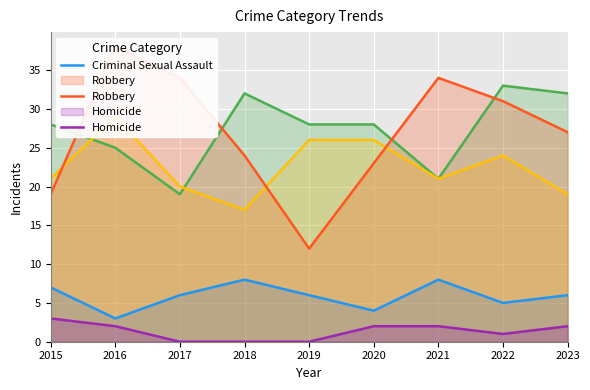

How many times do Aggravated Assault and Robbery cross each other?

4